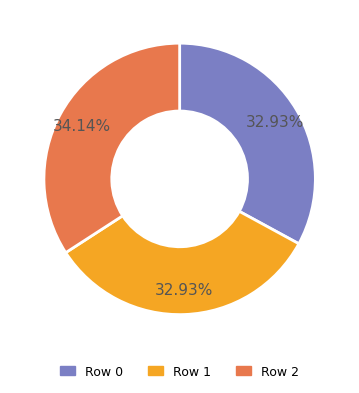

How many segments does this pie chart have?

3